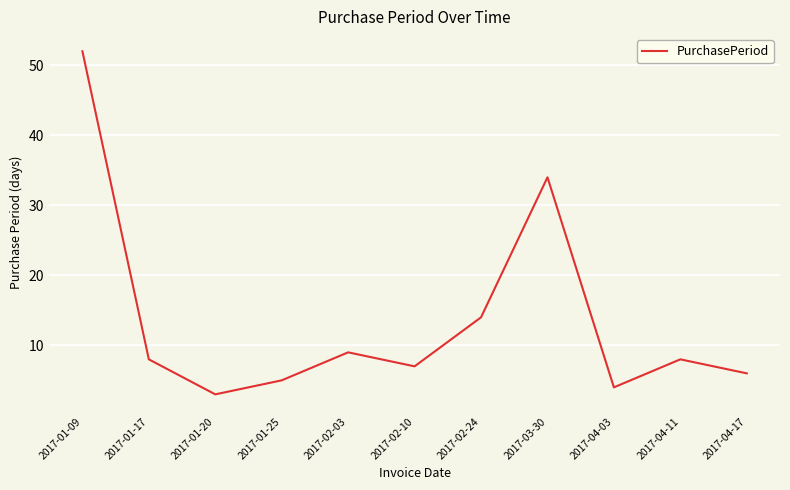

What position from the left is 2017-01-17?

2